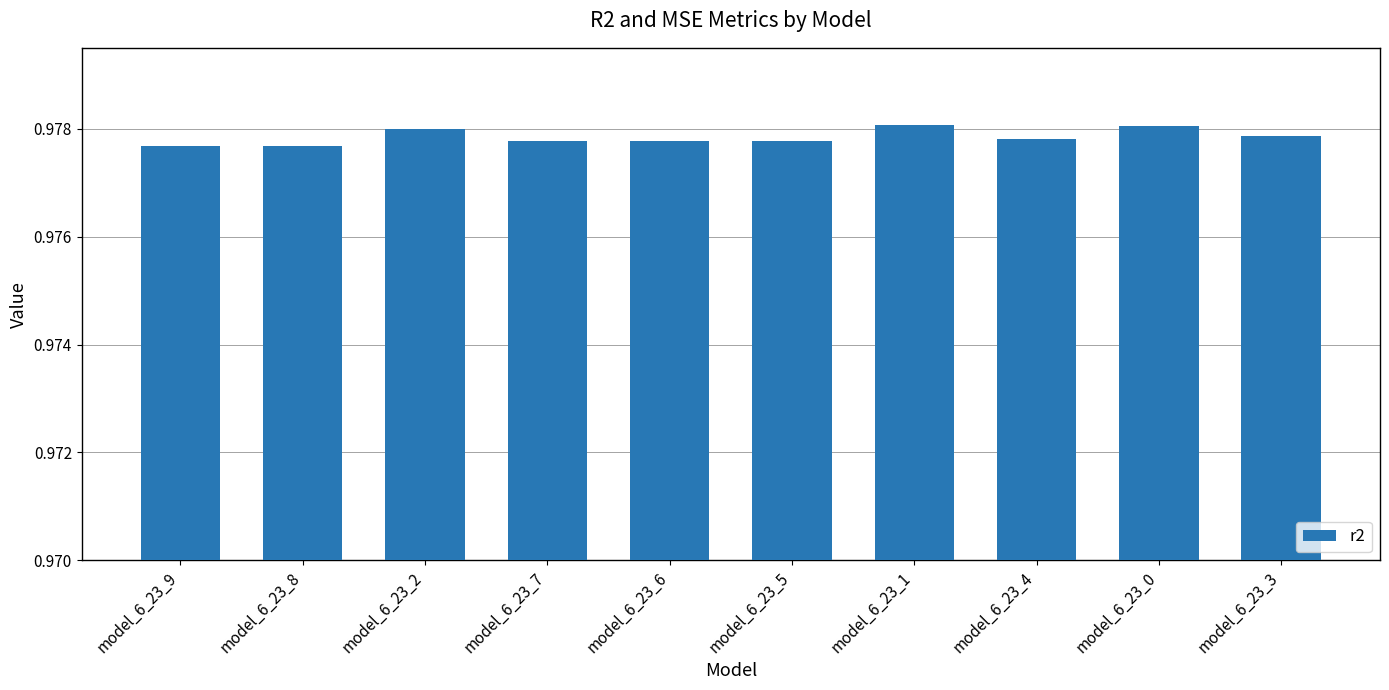

What is the label of the 7th bar from the left?

model_6_23_1